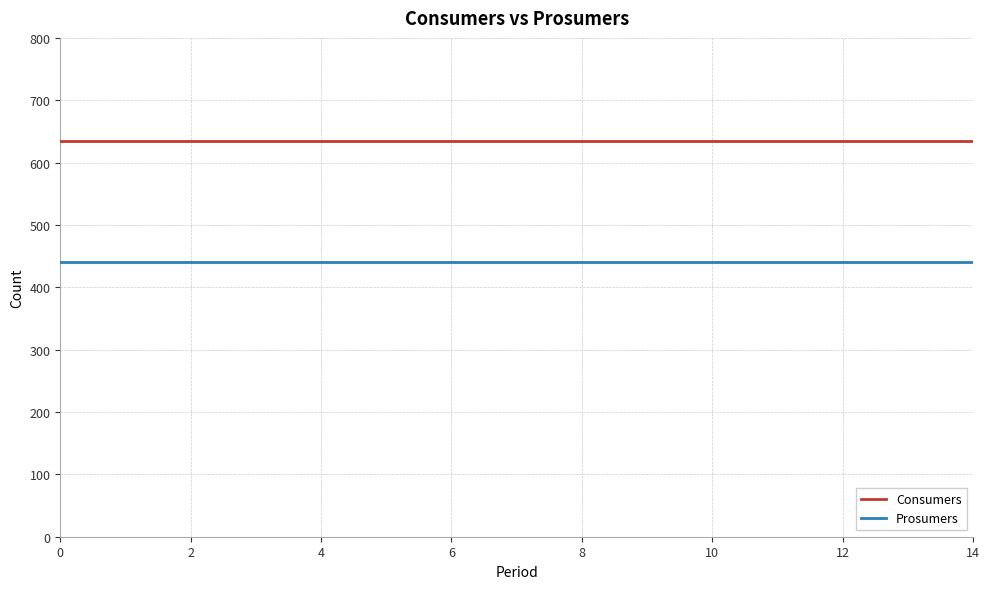

True or false: Consumers and Prosumers intersect in this chart.

False